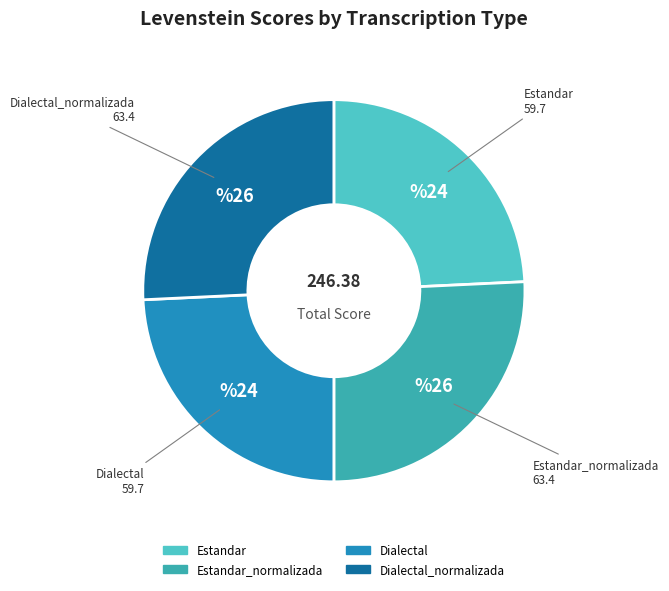

Is there a majority slice in this chart?

No